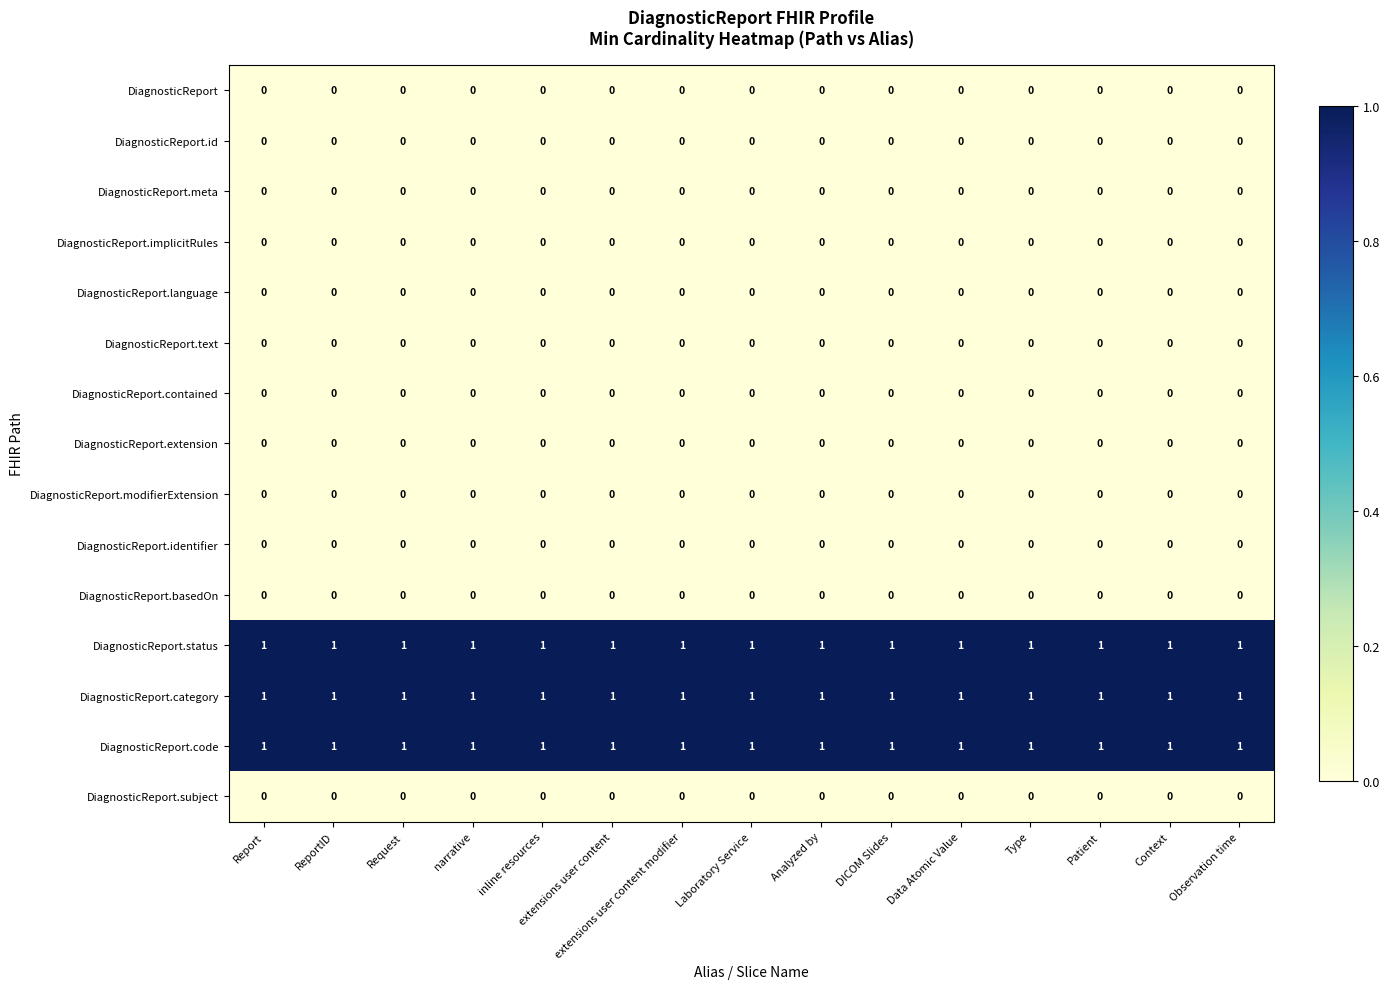

The value of DiagnosticReport at Report is 0. True or false?

True